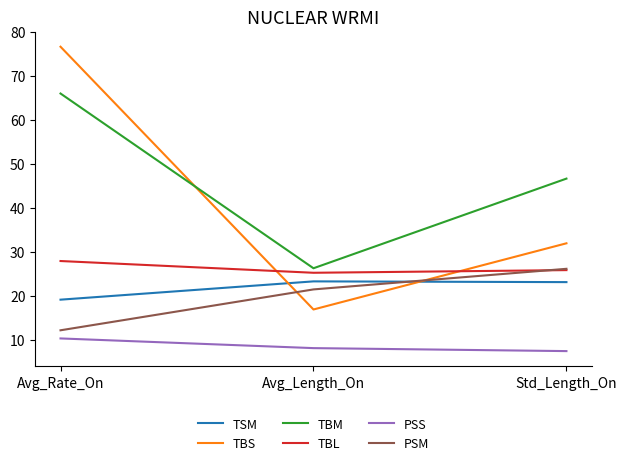

What is the difference between the highest and lowest values at Avg_Length_On?

18.2